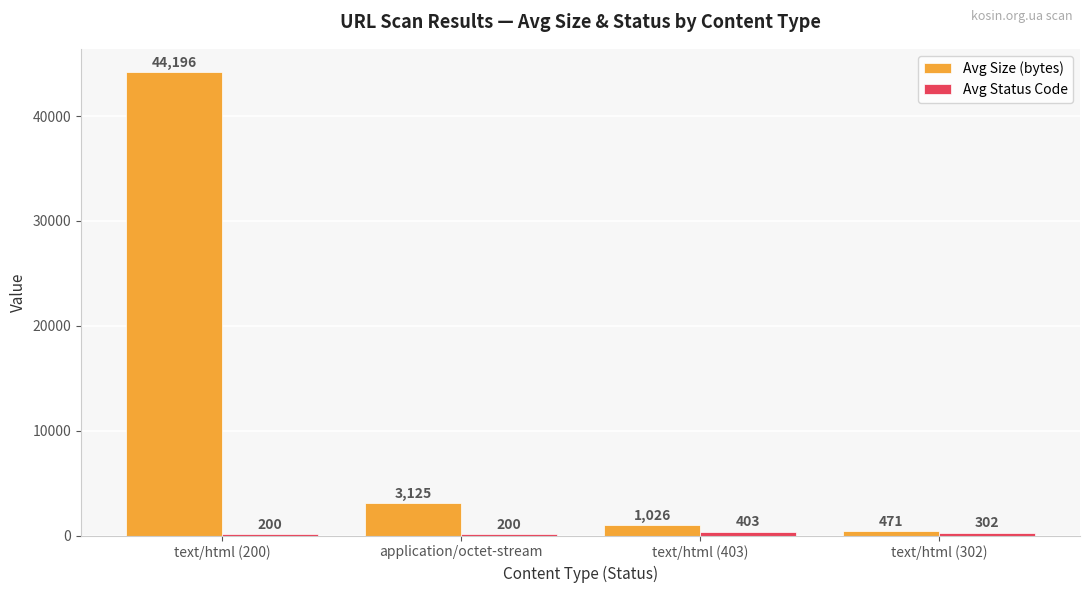

What is the total value across all series at text/html (200)?

44396